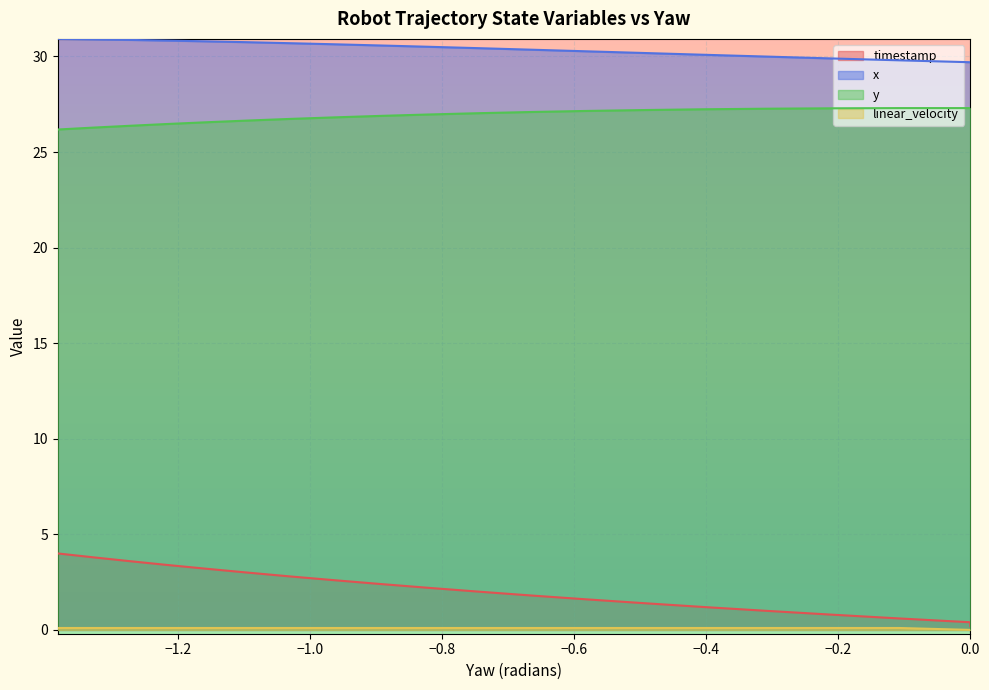

How many distinct data groups are displayed?

4